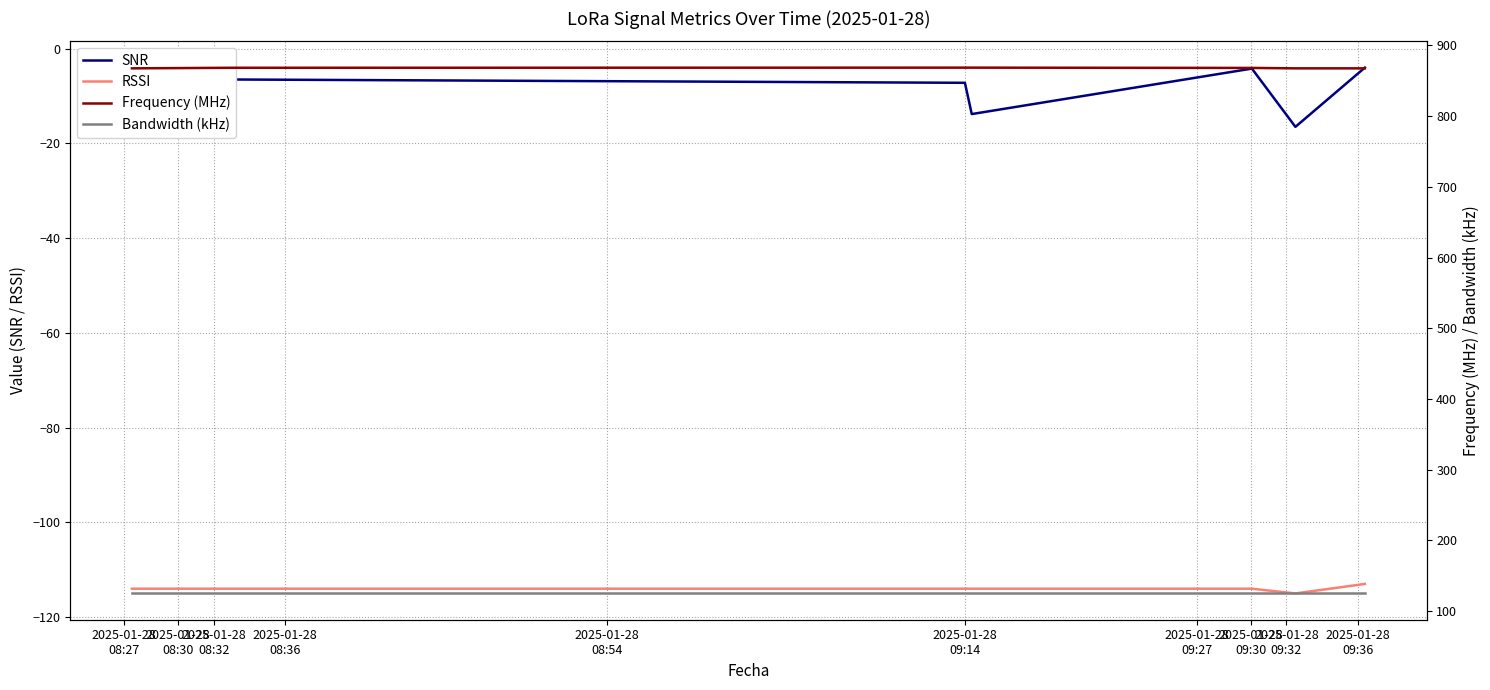

What is the highest value of the RSSI series?

-113